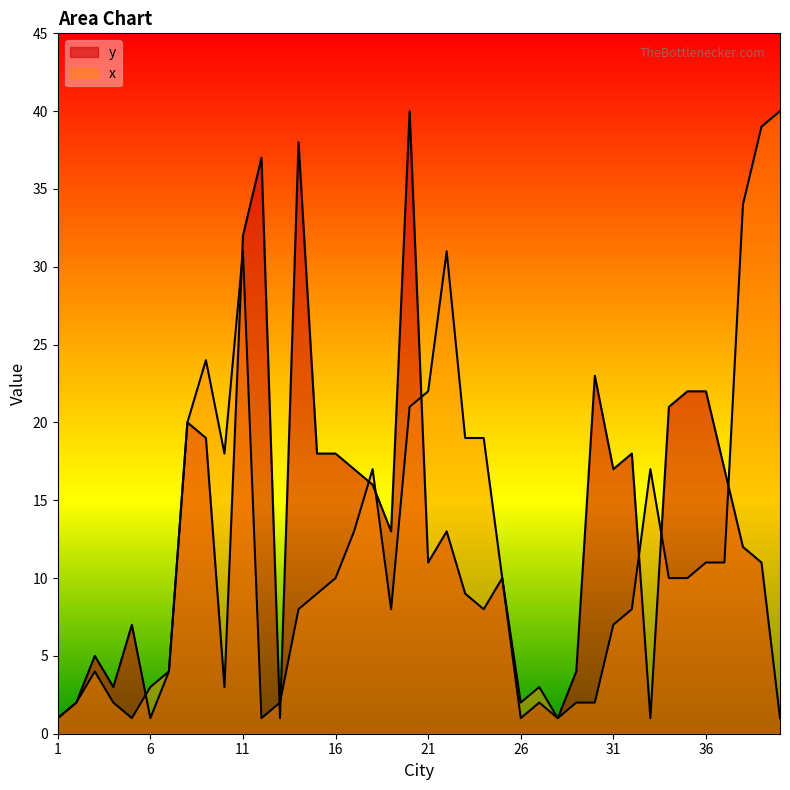

Reading left to right, what are all the values shown in this chart?

y: 1=1	2=2	3=5	4=3	5=7	6=1	7=4	8=20	9=19	10=3	11=32	12=37	13=1	14=38	15=18	16=18	17=17	18=16	19=13	20=40	21=11	22=13	23=9	24=8	25=10	26=1	27=2	28=1	29=4	30=23	31=17	32=18	33=1	34=21	35=22	36=22	37=17	38=12	39=11	40=1
x: 1=1	2=2	3=4	4=2	5=1	6=3	7=4	8=20	9=24	10=18	11=31	12=1	13=2	14=8	15=9	16=10	17=13	18=17	19=8	20=21	21=22	22=31	23=19	24=19	25=10	26=2	27=3	28=1	29=2	30=2	31=7	32=8	33=17	34=10	35=10	36=11	37=11	38=34	39=39	40=40